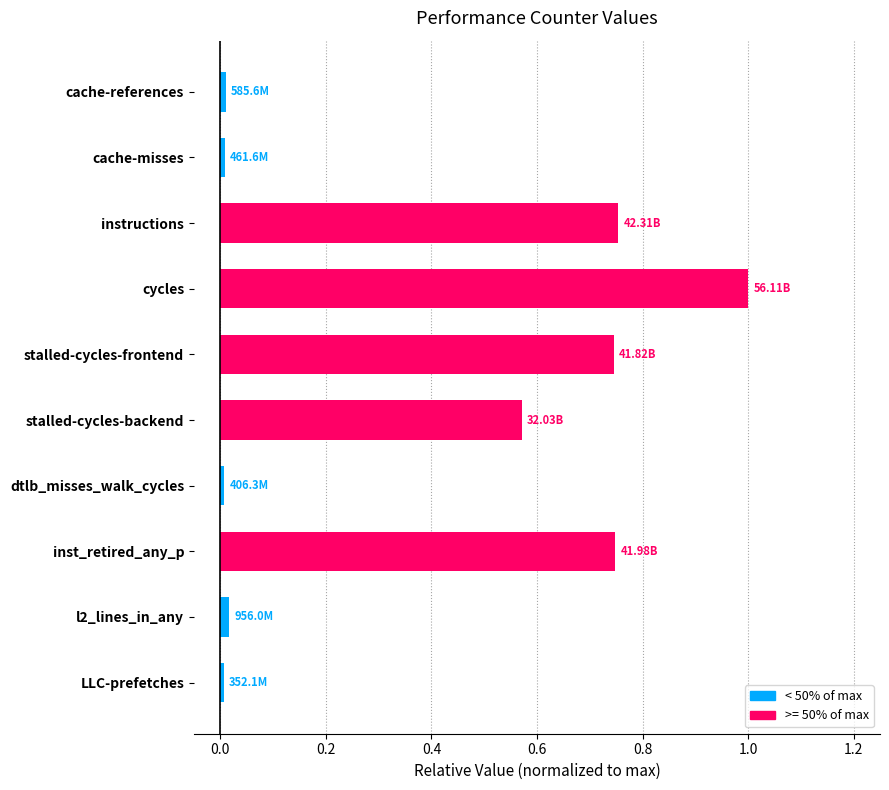

How many bars are there in total?

10